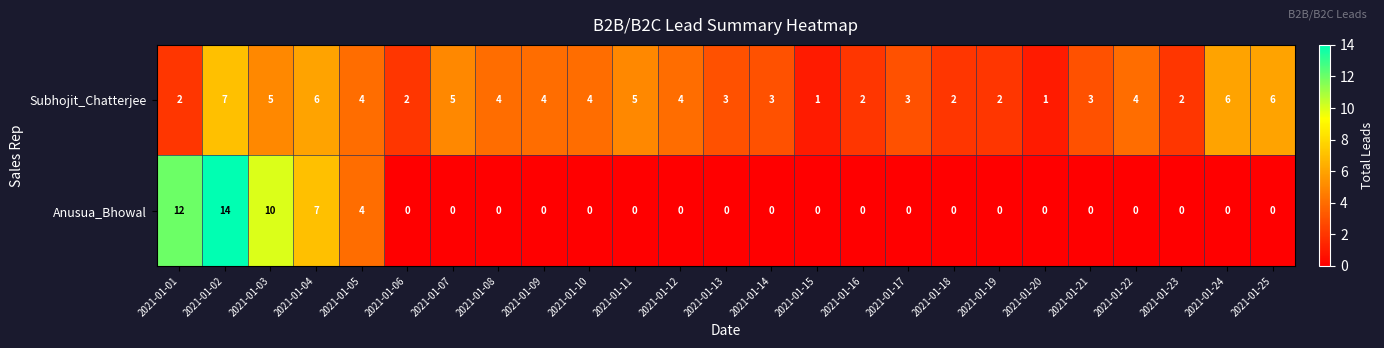

What is the difference between the maximum and minimum values in the Subhojit_Chatterjee series?

6